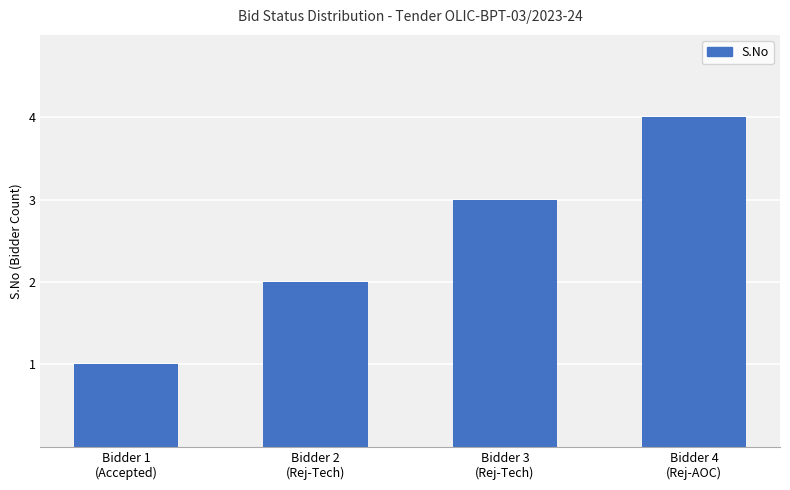

At which category does the chart reach its minimum across all series?

Bidder 1
(Accepted)